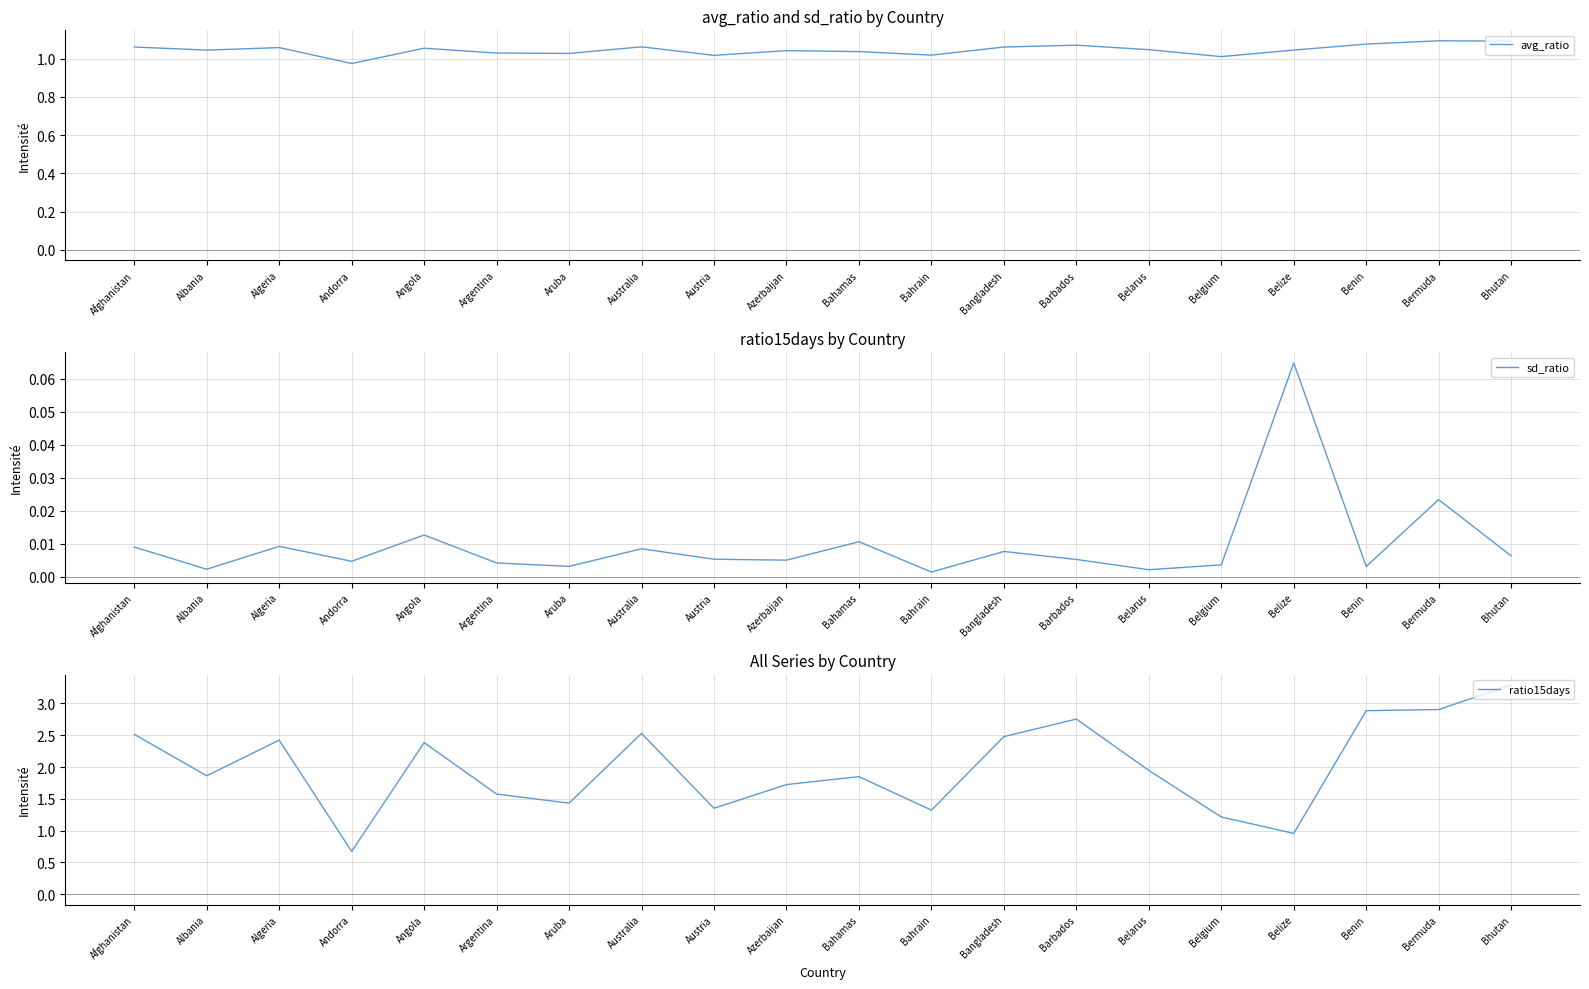

What is the difference between the maximum and minimum values in the ratio15days series?

2.6